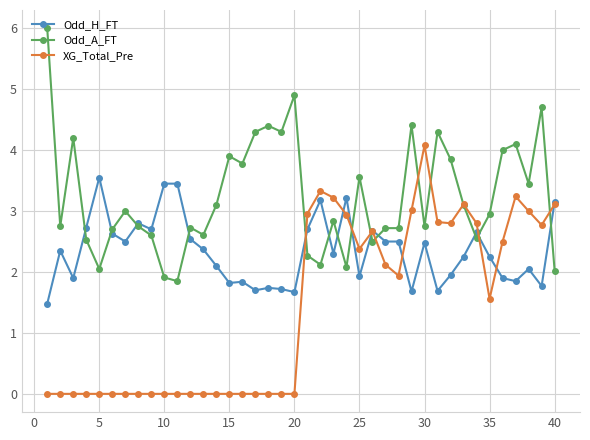

How many data points in XG_Total_Pre are above 1?

20